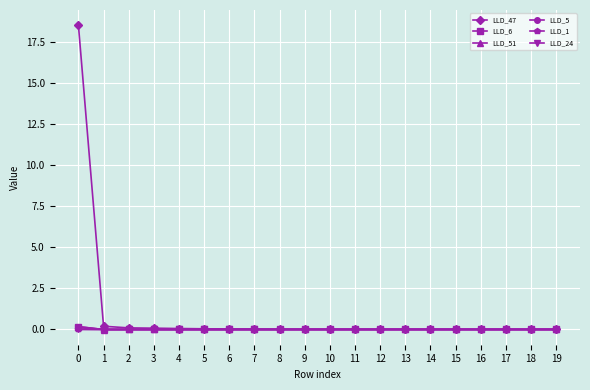

Is the value of LLD_51 at 15 greater than the value of LLD_47 at 0?

No